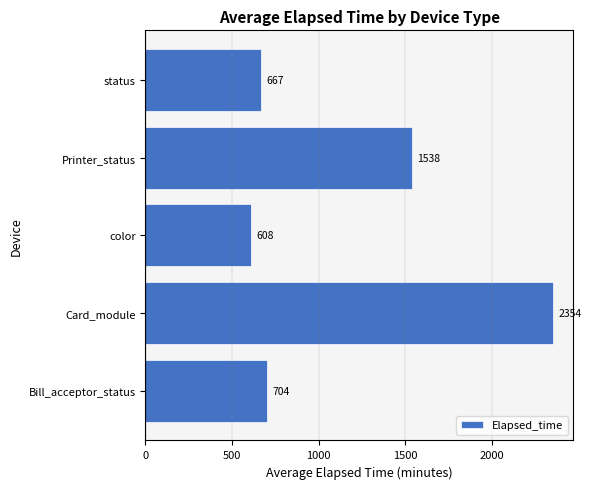

Rank the categories by value from lowest to highest.

color, status, Bill_acceptor_status, Printer_status, Card_module